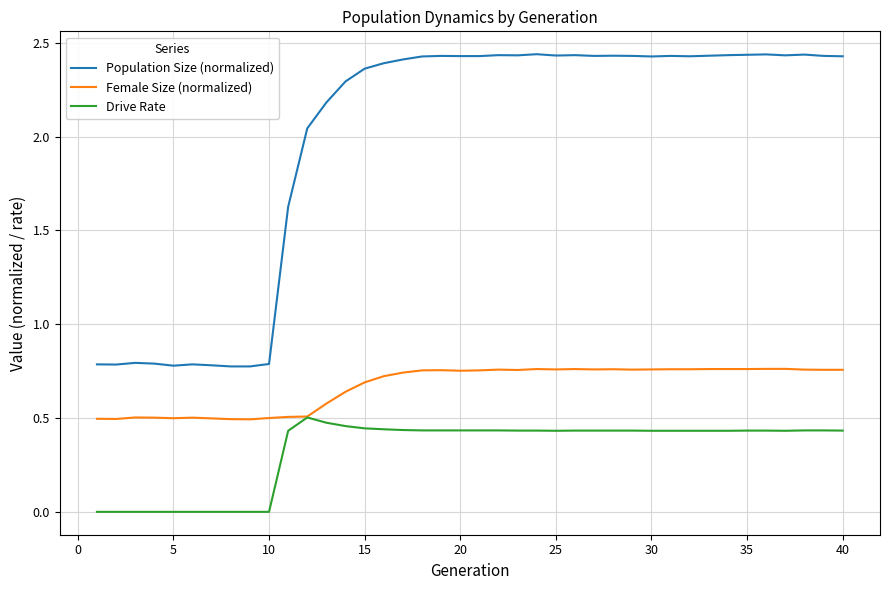

List the series in order of their peak value, highest first.

Population Size (normalized), Female Size (normalized), Drive Rate